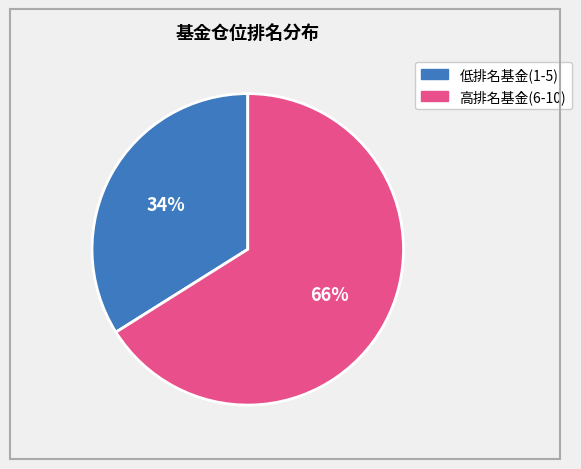

Does any single category account for the majority?

Yes